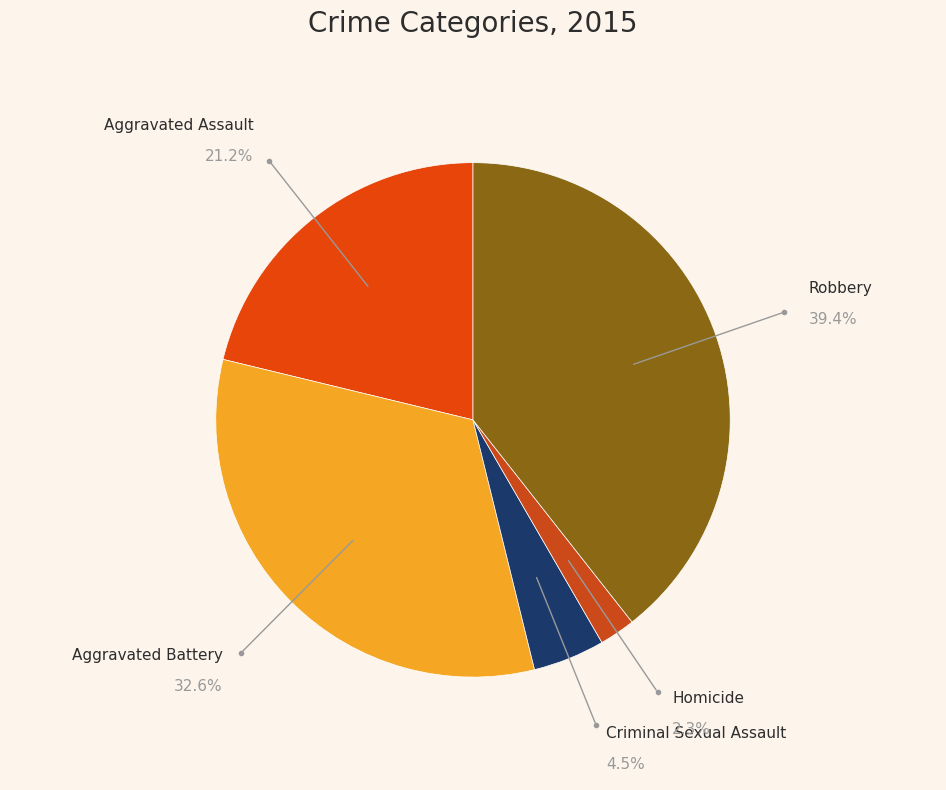

Which category has the smallest portion of the pie?

Homicide